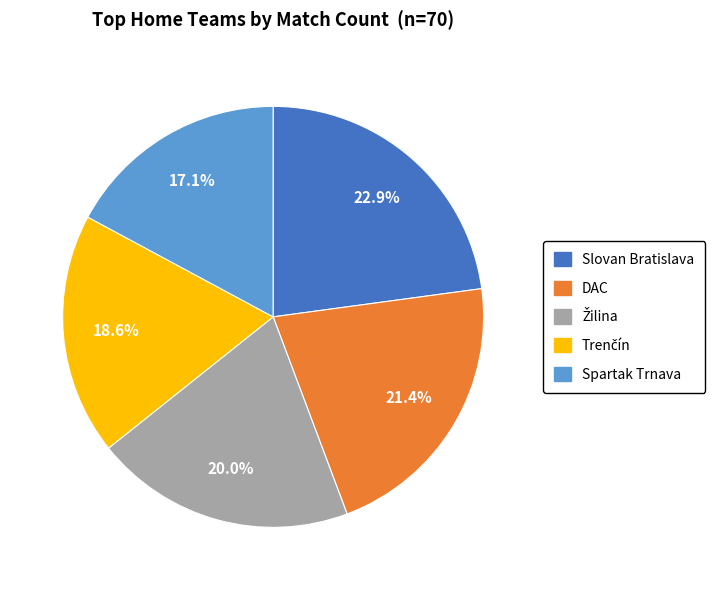

Is there a majority slice in this chart?

No